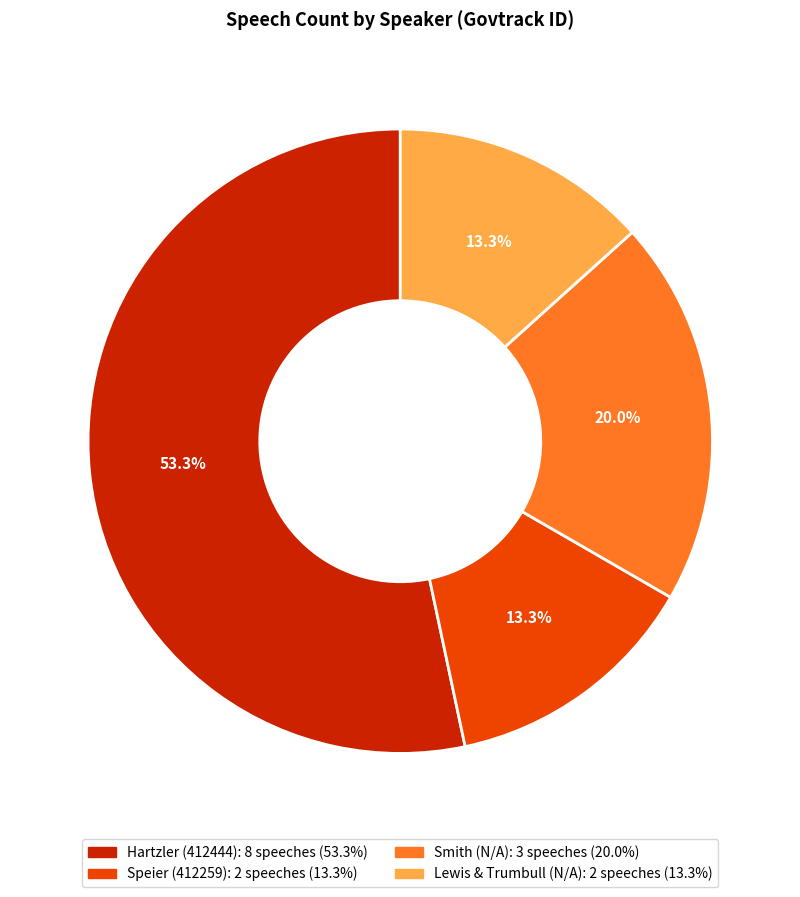

Is there any slice that represents more than half of the pie?

Yes